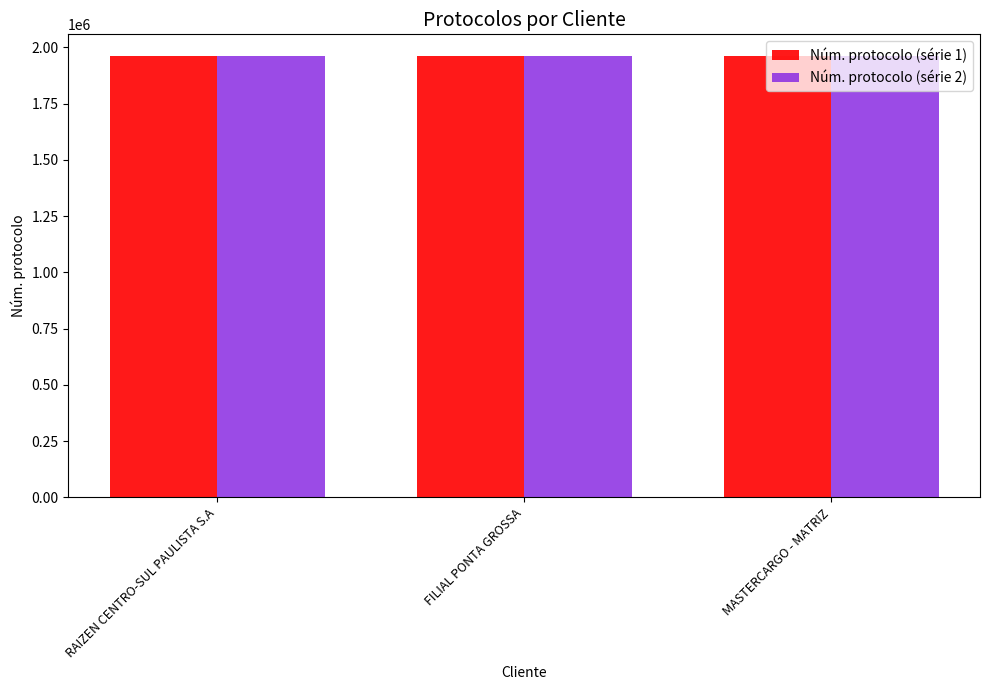

What is the sum of all Núm. protocolo (série 1) values?

5880640